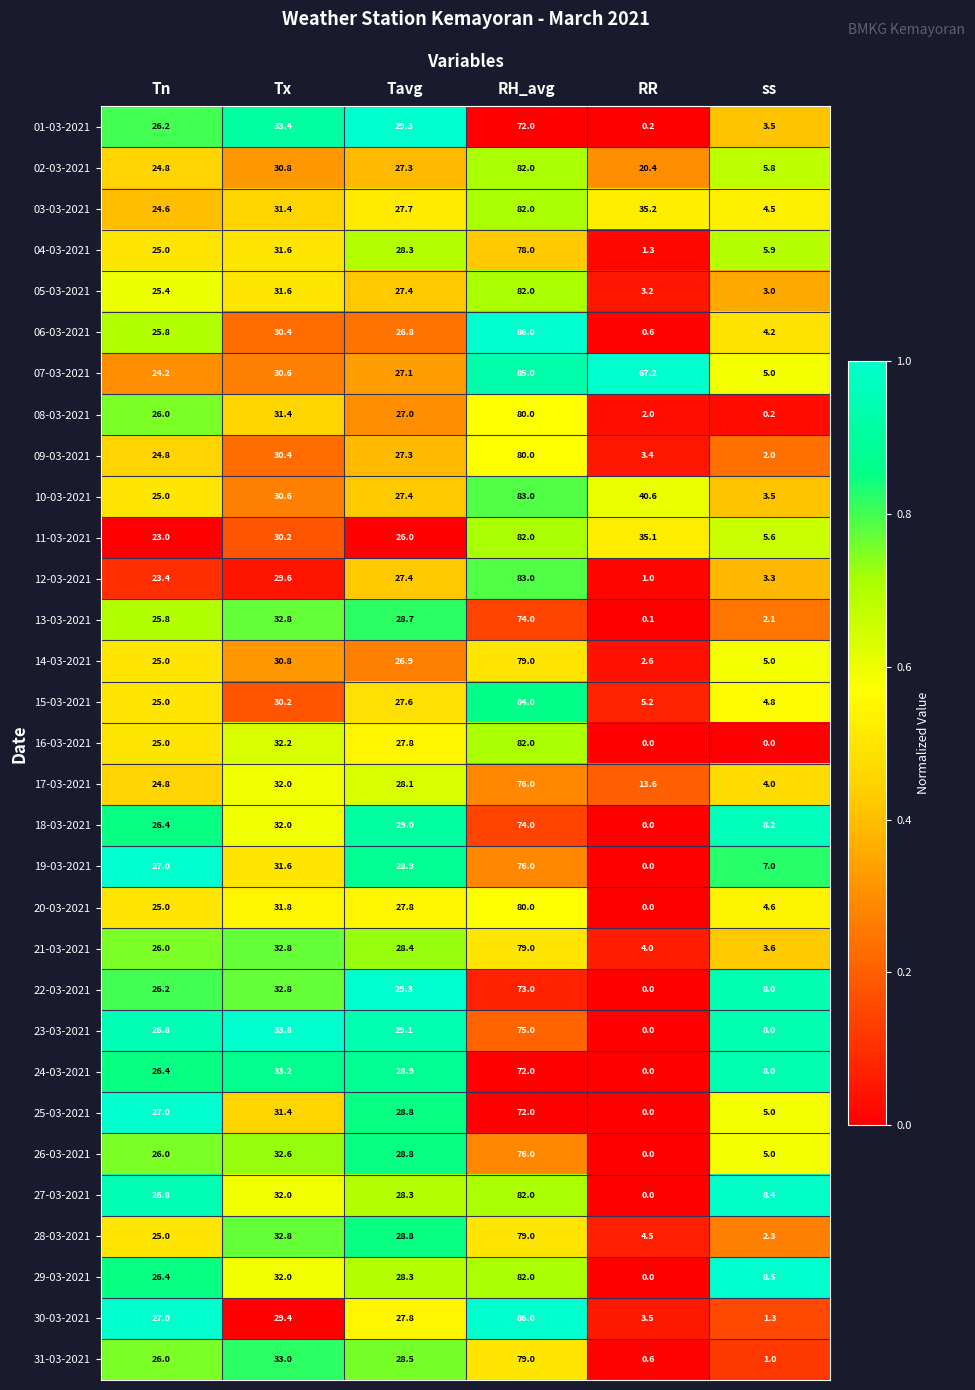

Where does the 08-03-2021 series first go above 27?

Tx